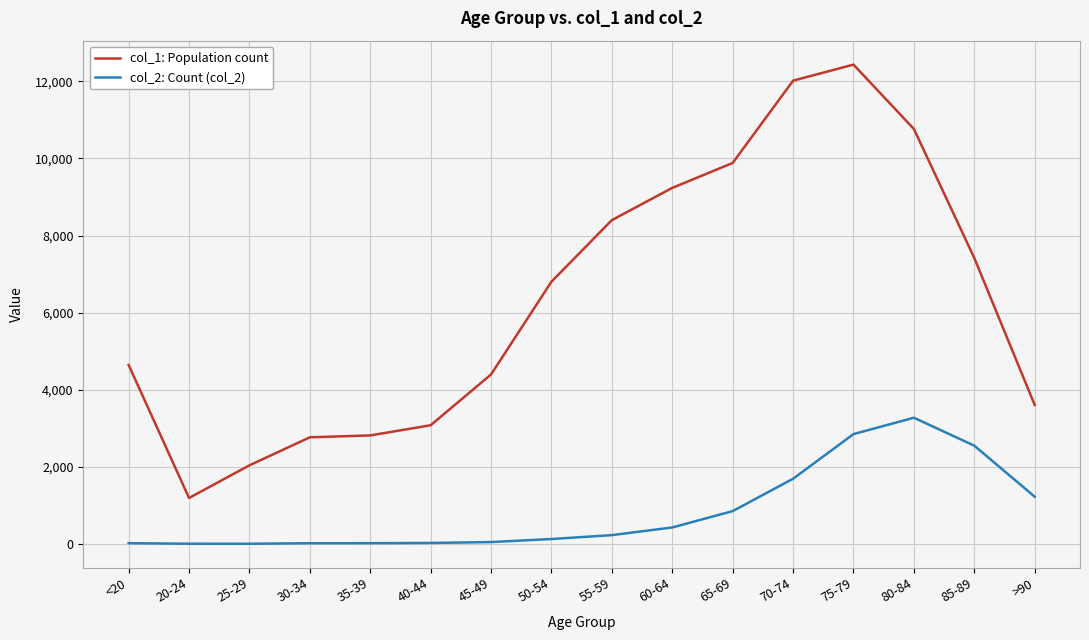

How many lines are shown in the chart?

2